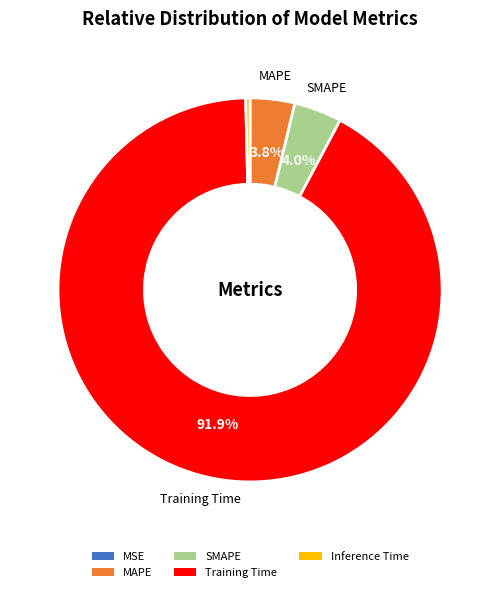

To the nearest percent, what is the difference between the Inference Time and SMAPE slice percentages?

4%